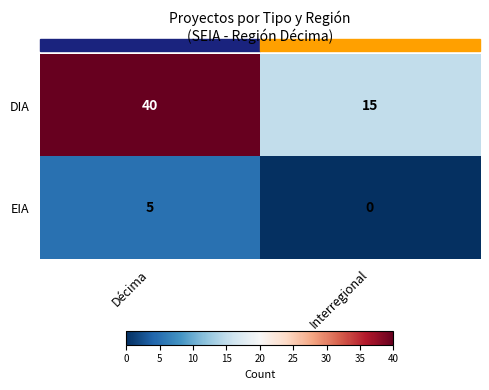

Where is EIA nearest to the value 2?

Interregional